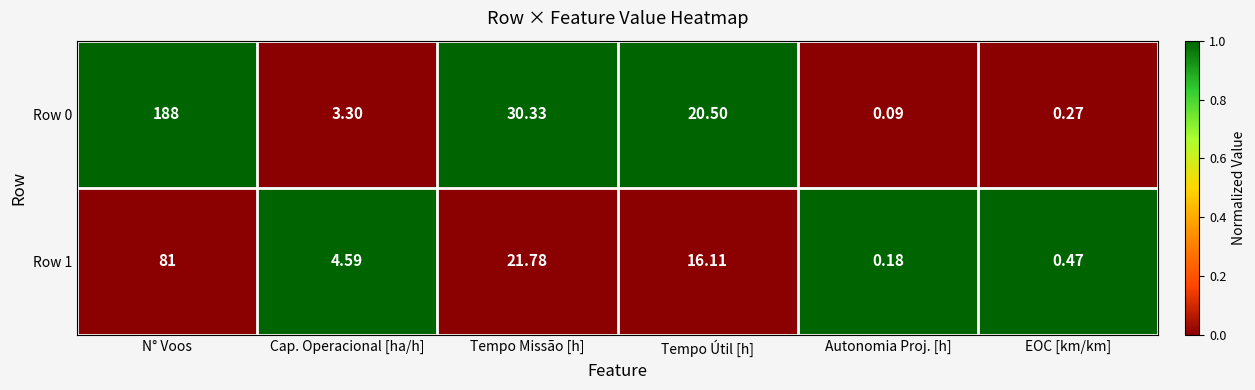

List the labels in order of Row 1 value, smallest first.

Autonomia Proj. [h], EOC [km/km], Cap. Operacional [ha/h], Tempo Útil [h], Tempo Missão [h], N° Voos